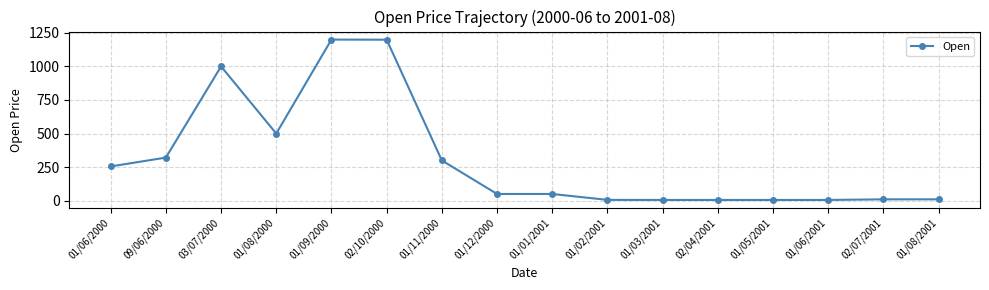

True or false: the data has more than 0 interior local peaks.

True